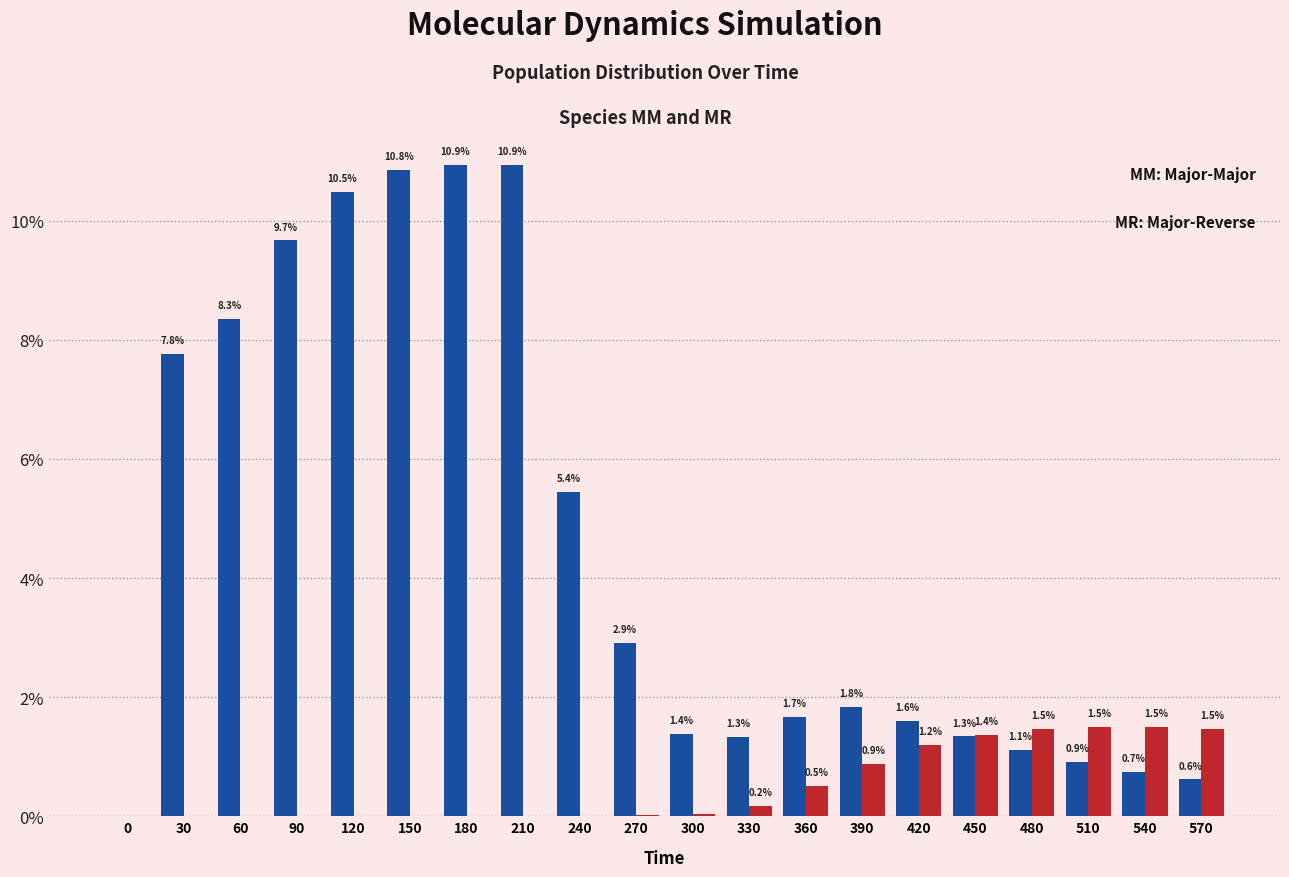

Which label corresponds to the largest value in the chart?

210